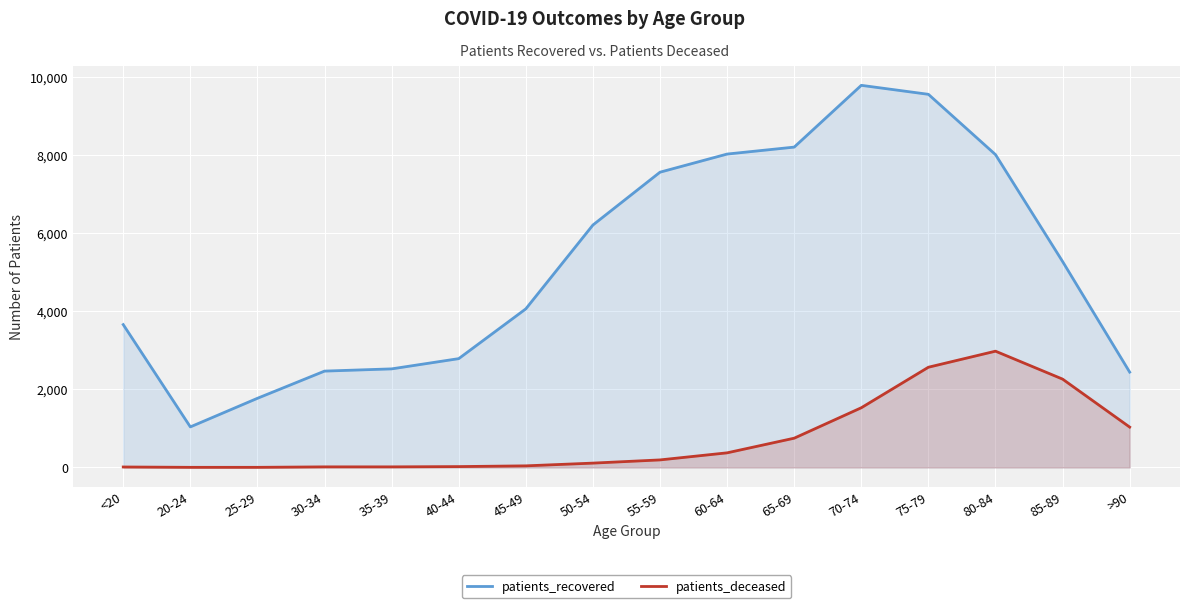

At which category is the sum across all series the highest?

75-79